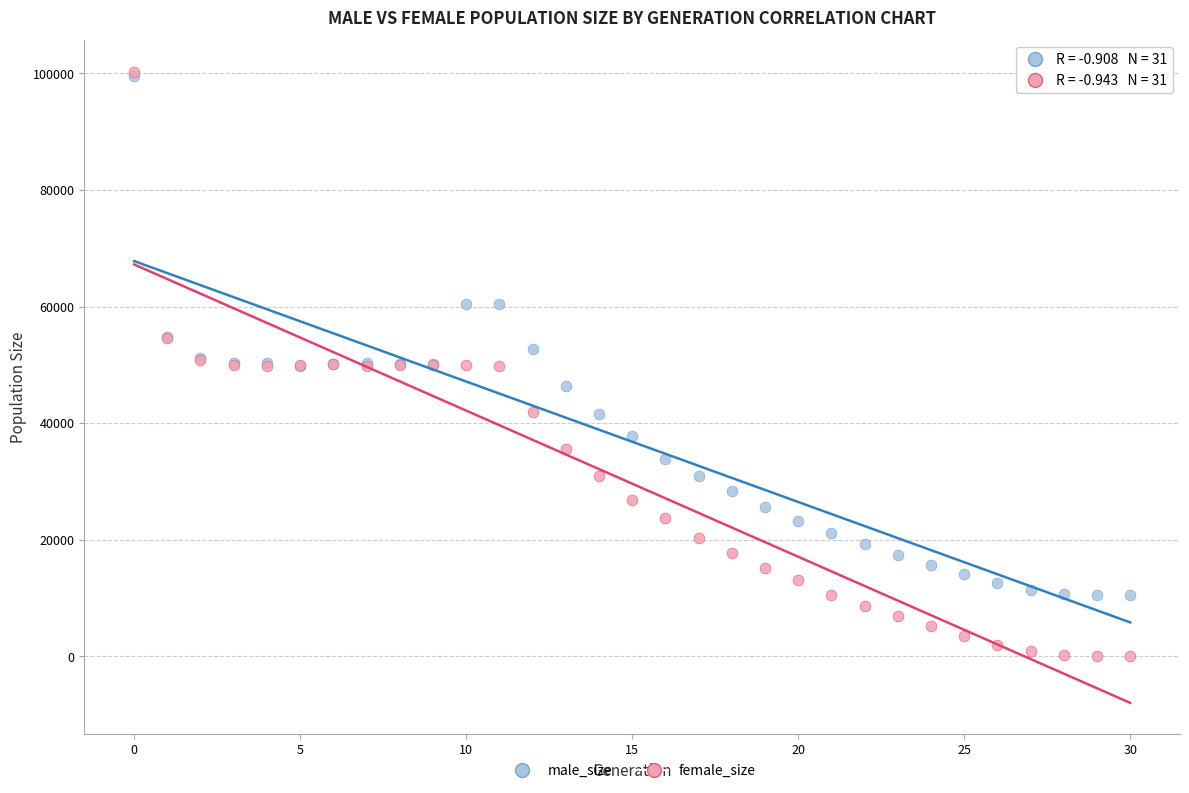

What are all the series names shown in the legend?

male_size, female_size